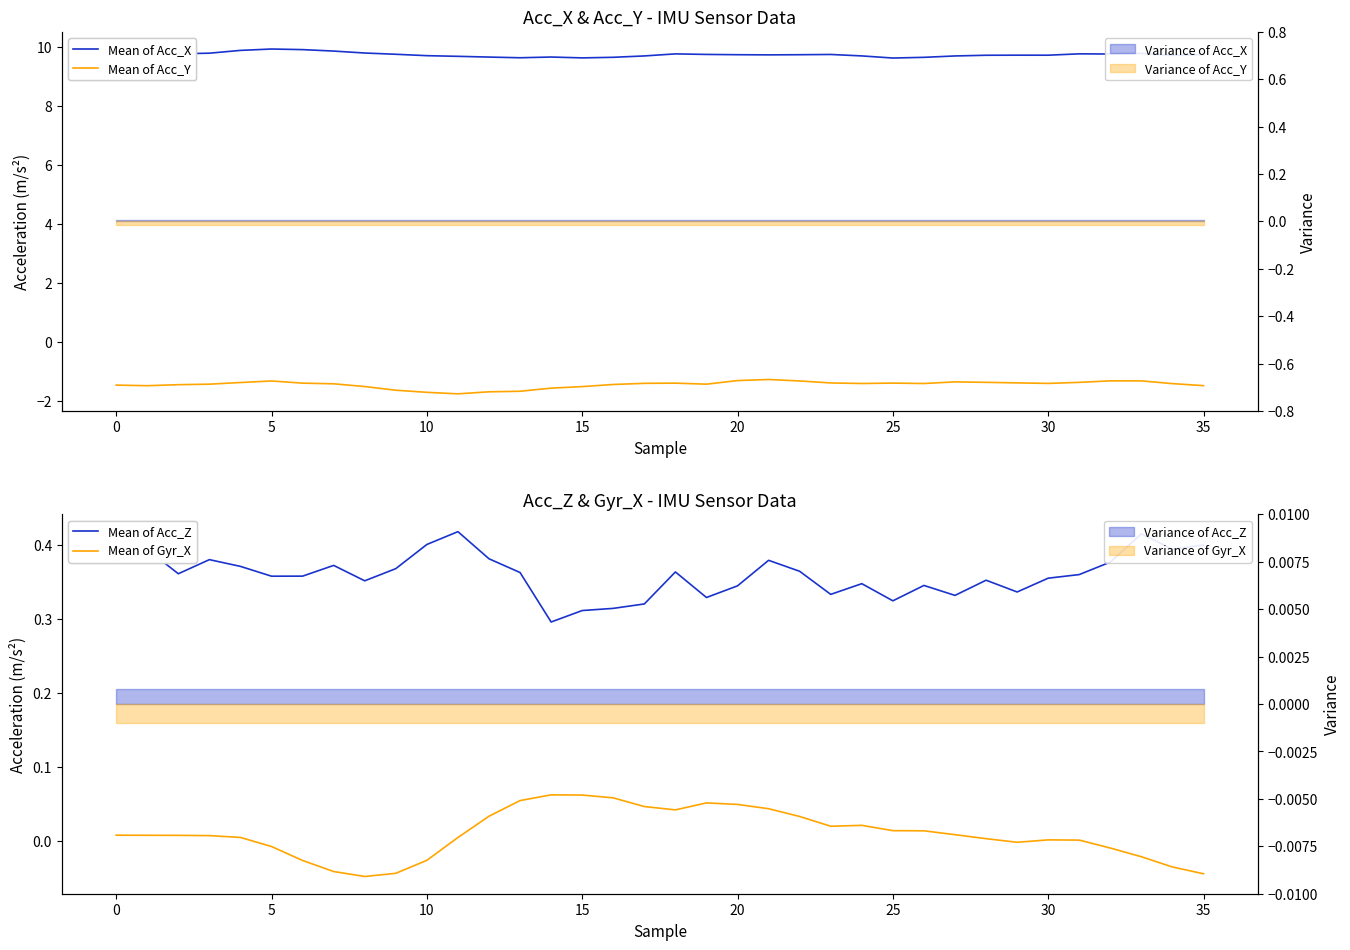

At which category does the chart reach its minimum across all series?

11